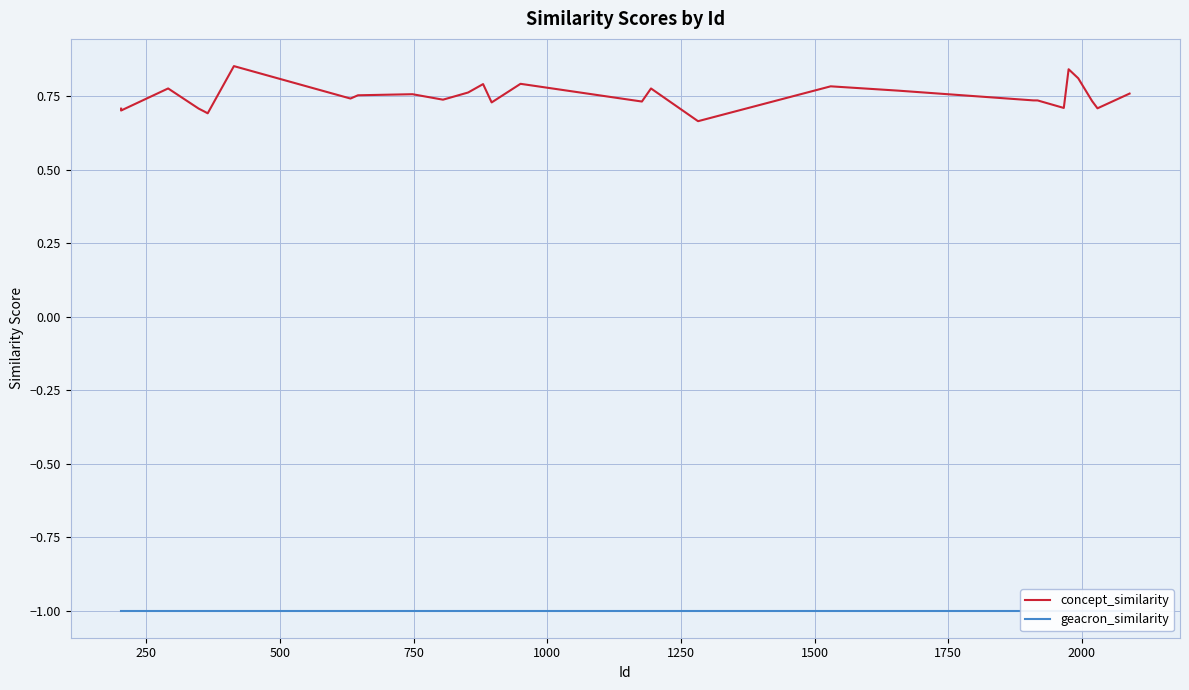

What is the difference between the second highest and second lowest values in the concept_similarity series?

0.2